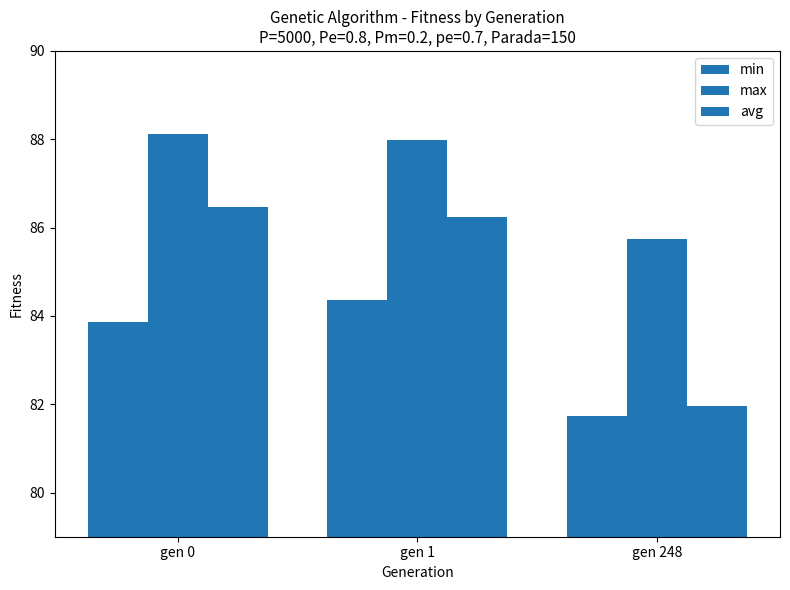

How many bars are there in total?

9